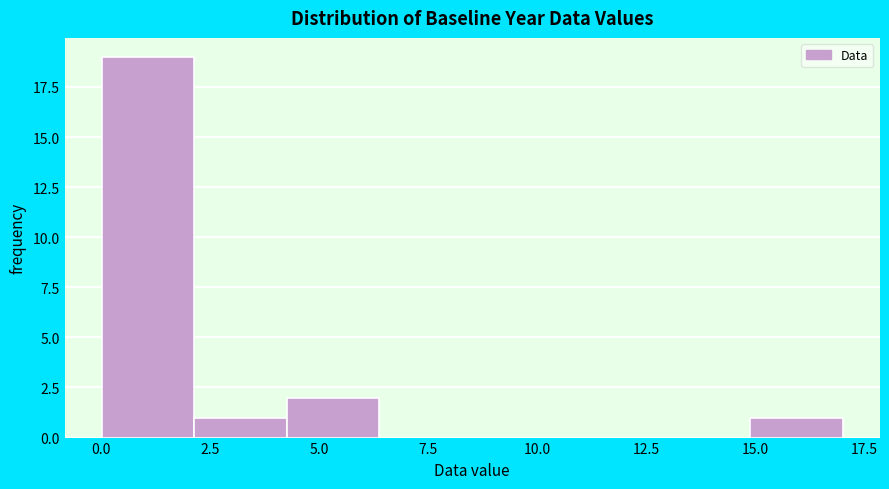

Reading left to right, list every bar in this chart as the range it spans on the x-axis followed by its height. Neither the bar edges nor the heights are printed on the chart, so give them approximately, as read against the axes.

0.0 to 2.0: 19
2.0 to 4.5: 1
4.5 to 6.5: 2
6.5 to 8.5: 0
8.5 to 10.5: 0
10.5 to 13.0: 0
13.0 to 15.0: 0
15.0 to 17.0: 1